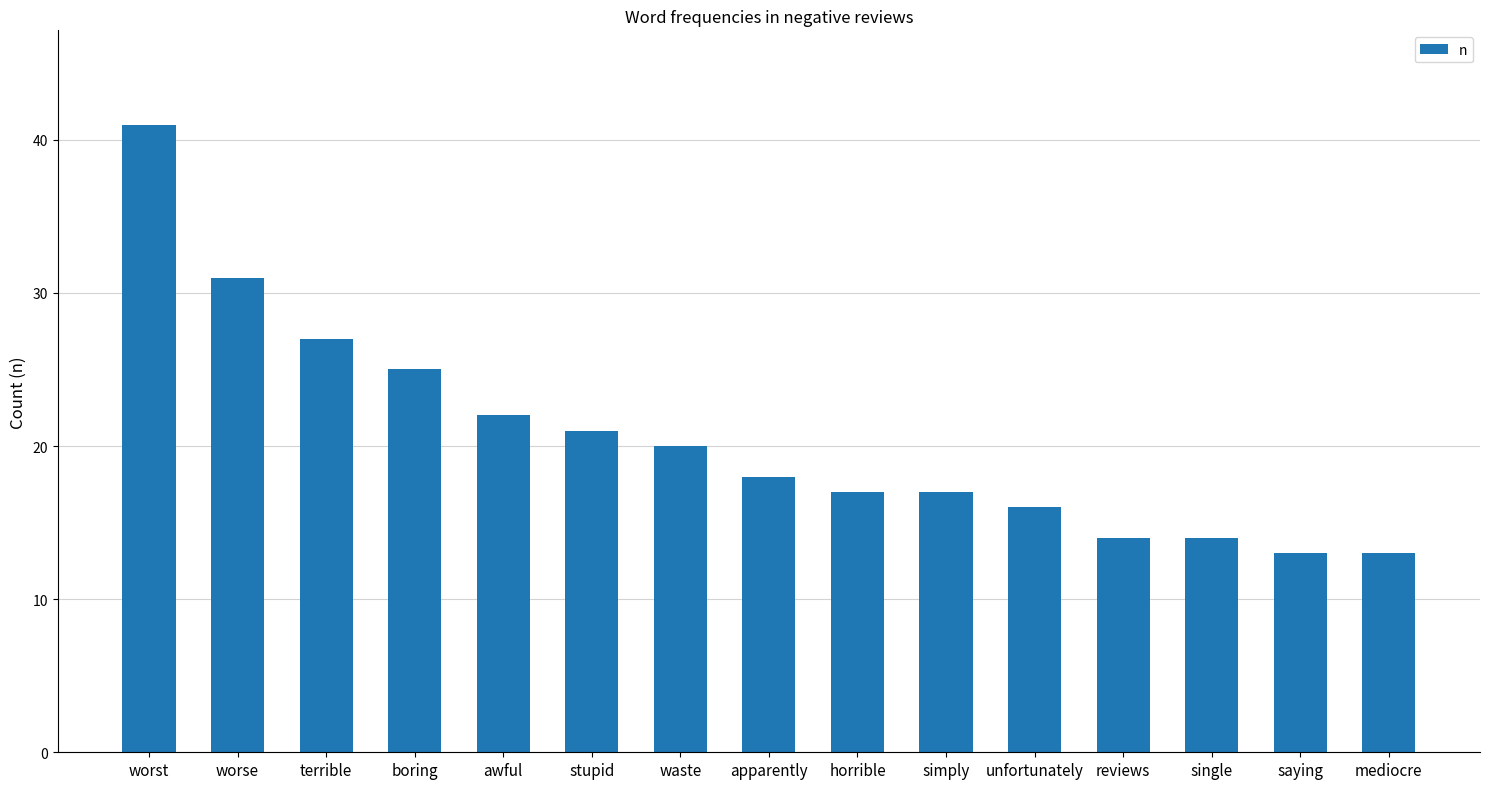

The chart shows a value of 25 at single. True or false?

False